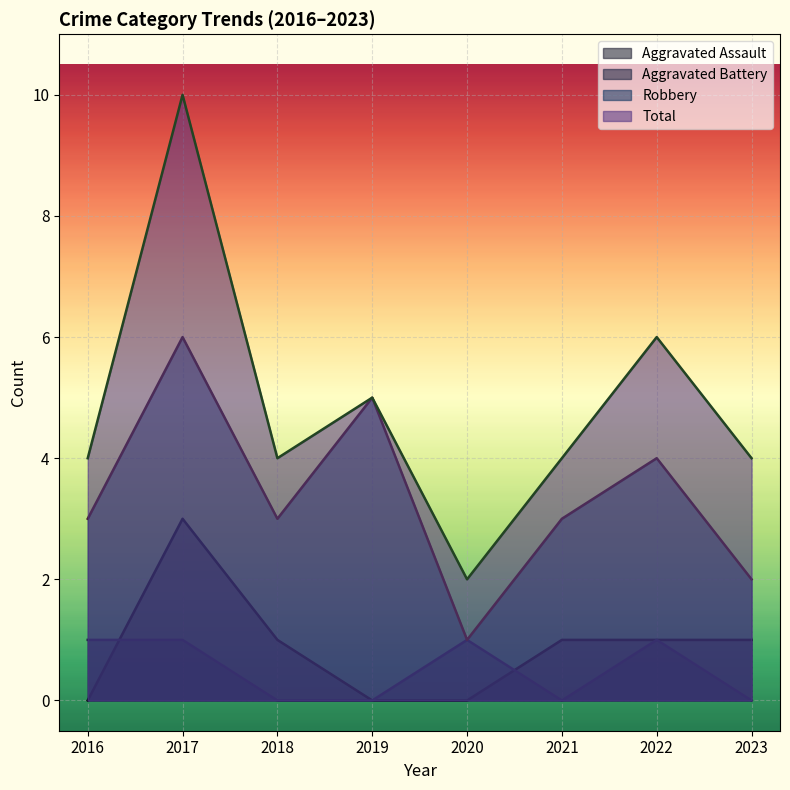

True or false: Robbery has a value of 6 at 2017.

True